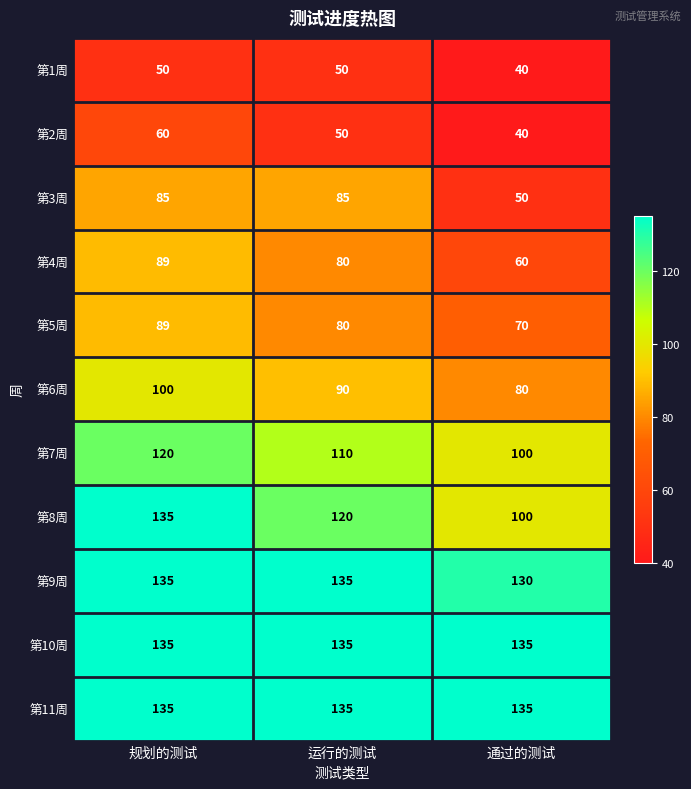

At which label is 第7周 closest to 110?

运行的测试